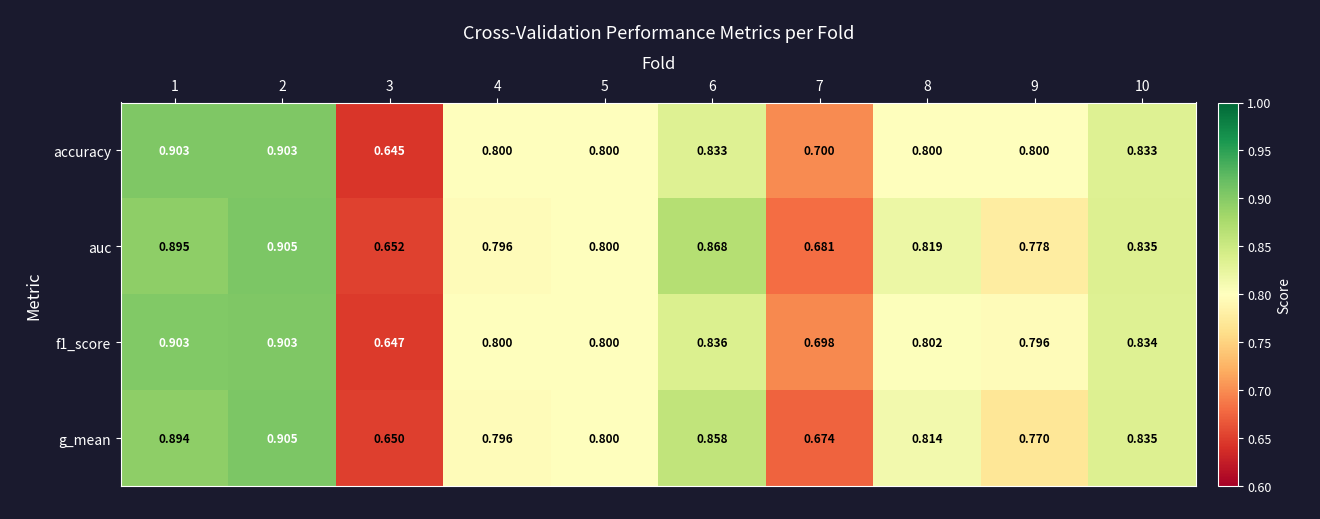

Is the value of accuracy at 4 greater than the value of auc at 6?

No